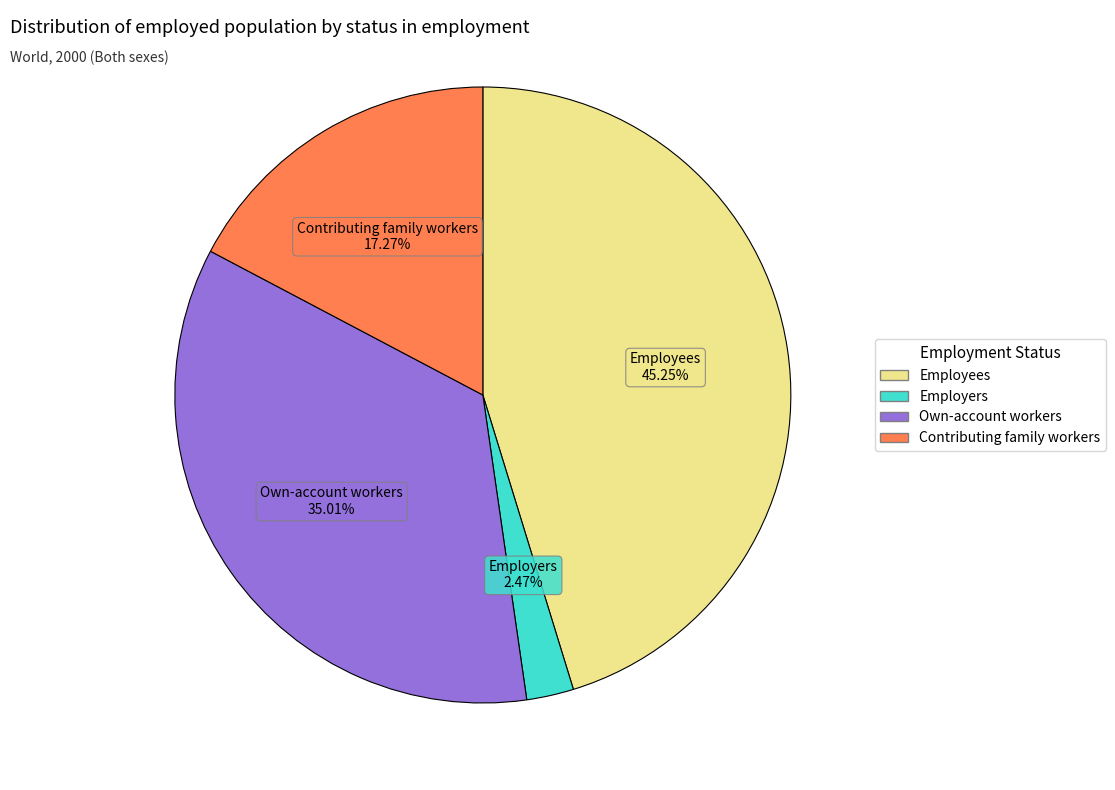

To the nearest percent, what is the difference between the largest and smallest slice percentages?

43%